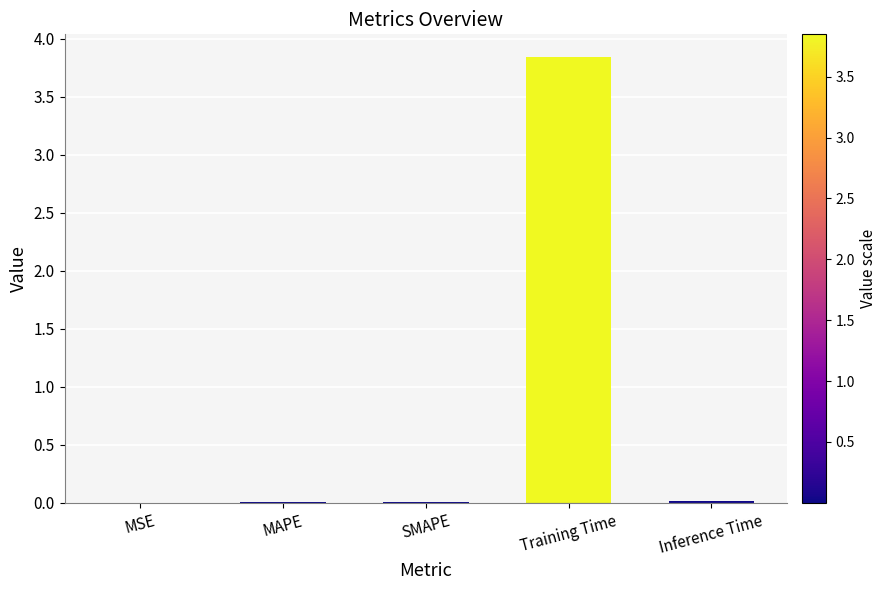

What is the sum of all values?

3.9